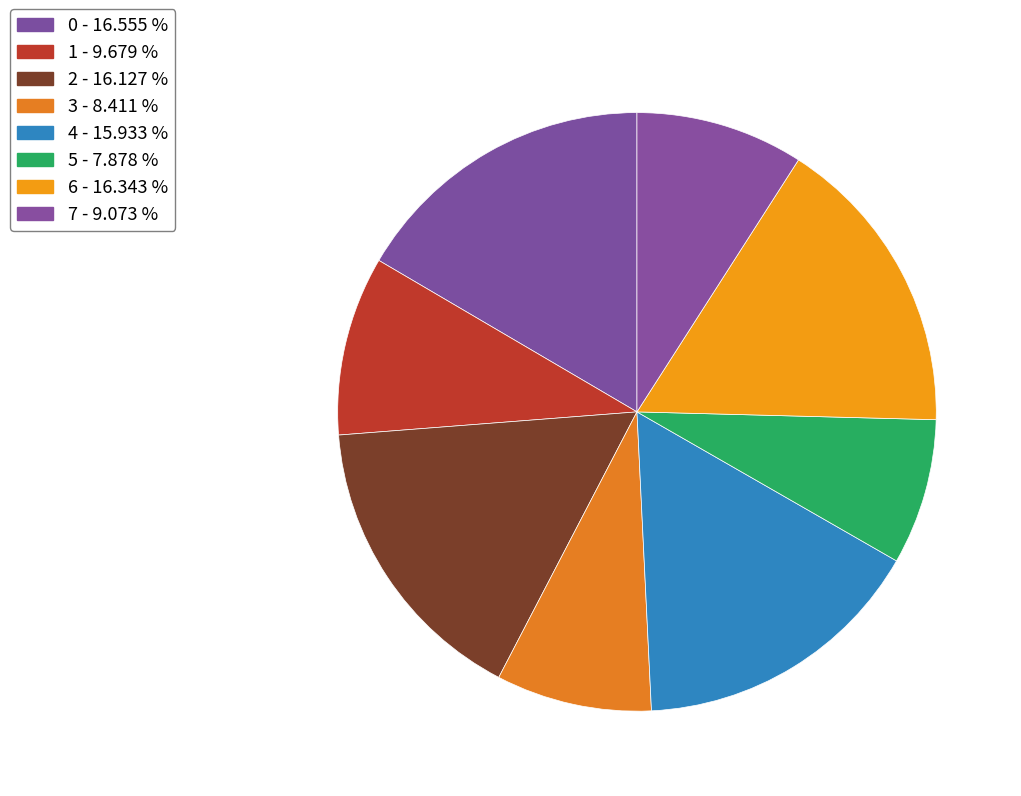

How many slices are in this pie chart?

8